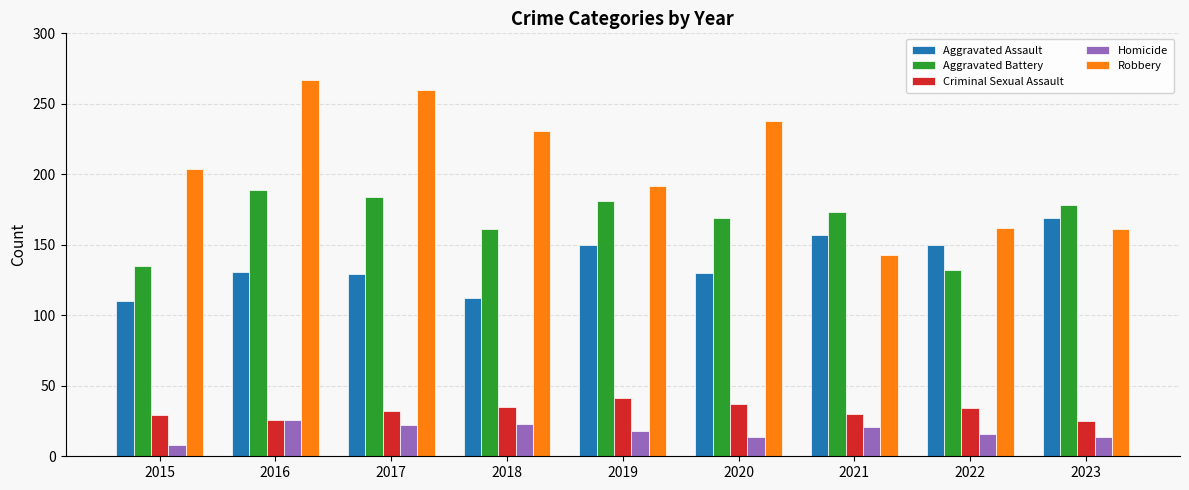

True or false: Robbery has a value of 231 at 2018.

True